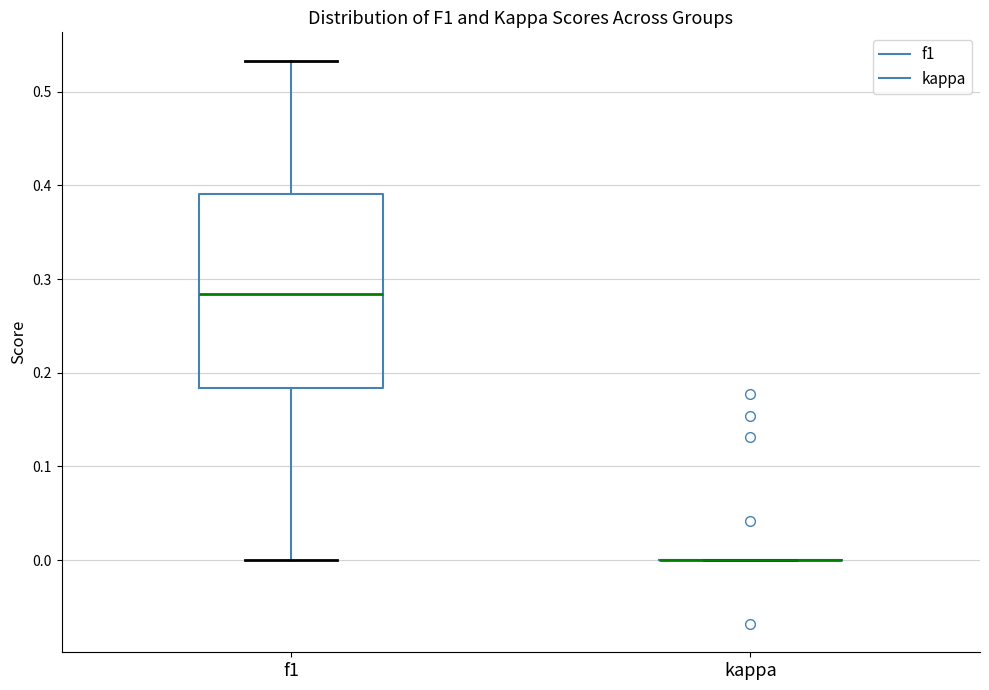

Reading left to right, transcribe this box plot: for each box, give where its median line is, the range the box spans, and where its two whiskers end, as read against the y-axis. The values are not printed on the chart, so give them approximately, as read against the axis.

f1: median 0.28, box 0.18 to 0.39, whiskers 0.00 to 0.53
kappa: box collapsed to a line at 0.00, whiskers 0.00 to 0.00